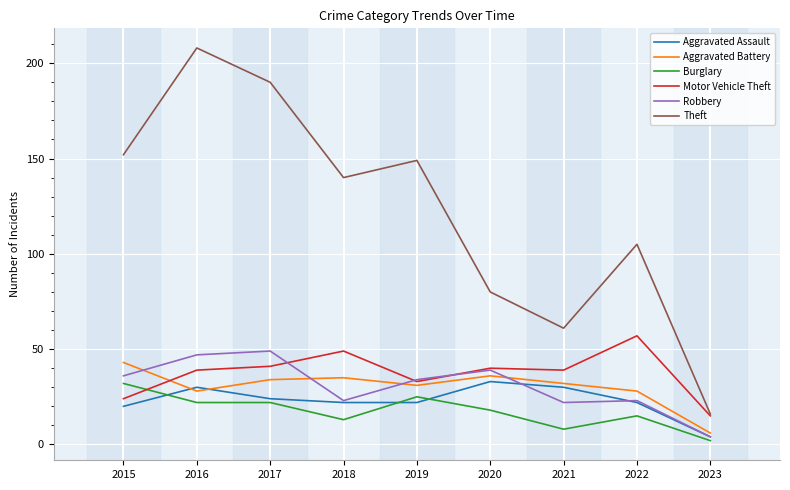

After their last crossing, which series has the higher values: Burglary or Aggravated Assault?

Aggravated Assault